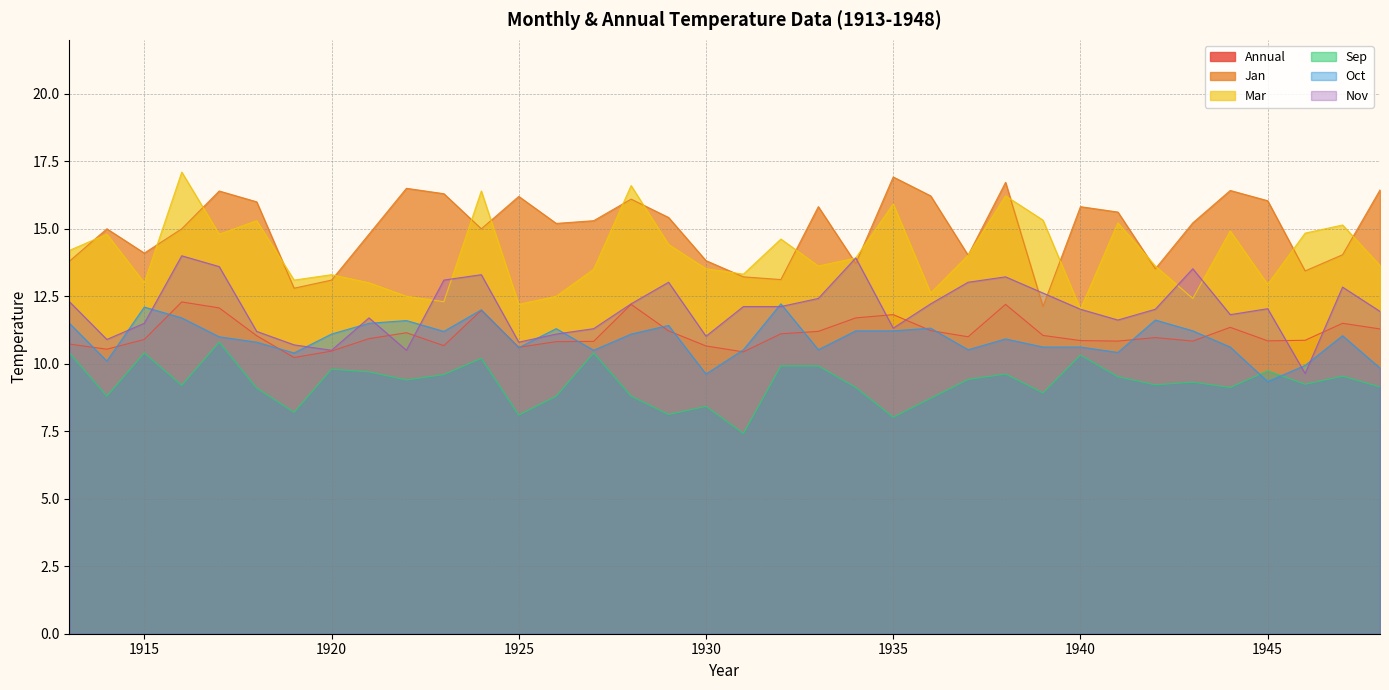

What is the value of the Oct point at the 20th from the left?

12.2